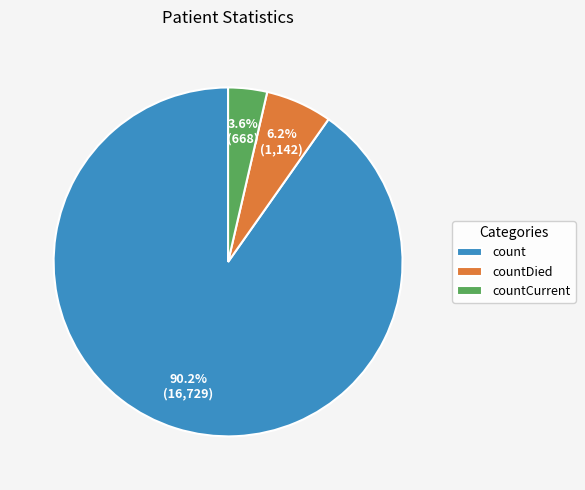

To the nearest percent, what is the combined percentage of count and countDied?

96%